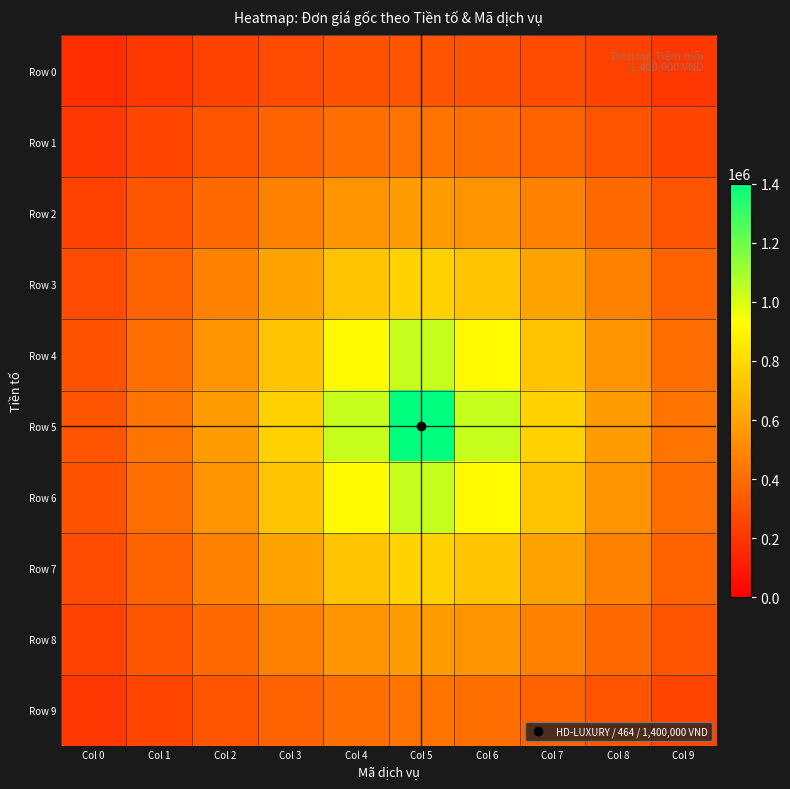

At how many categories does at least one series exceed 319275?

9